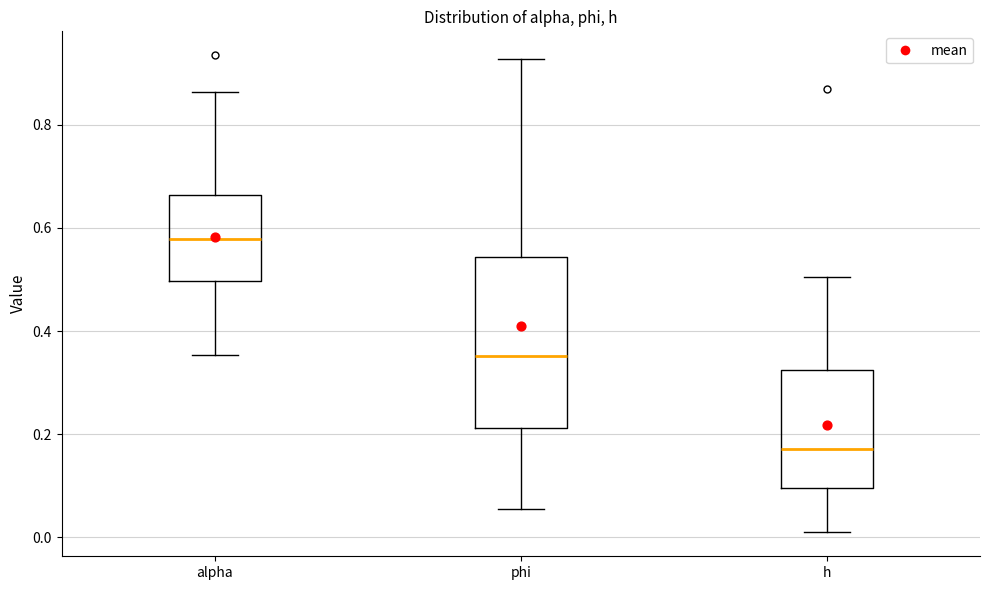

Which box's median line is the highest?

alpha